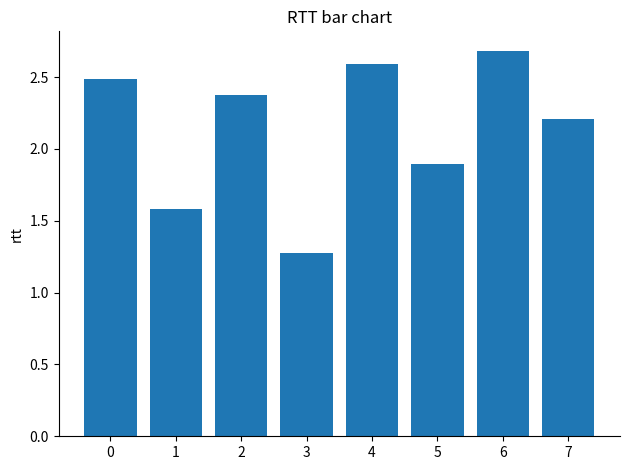

Are the bars grouped side by side (vs. stacked)?

No